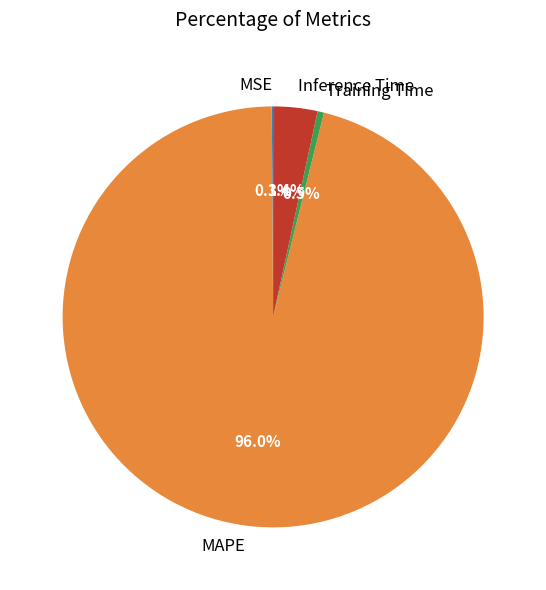

What portion of the pie excludes MAPE?

4.0%